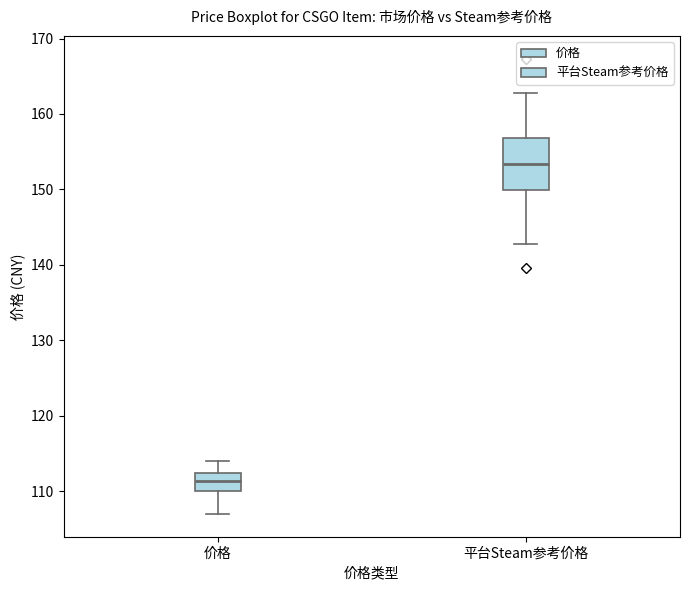

Where does the lower whisker of the box for 价格 end on the y-axis? The values are not printed on the chart, so give them approximately, as read against the axis.

107